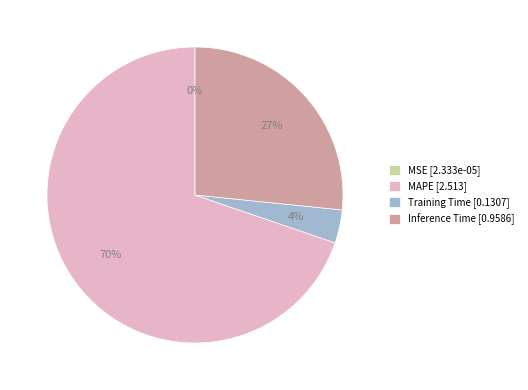

To the nearest percent, what is the difference between the Inference Time [0.9586] and Training Time [0.1307] slice percentages?

23%